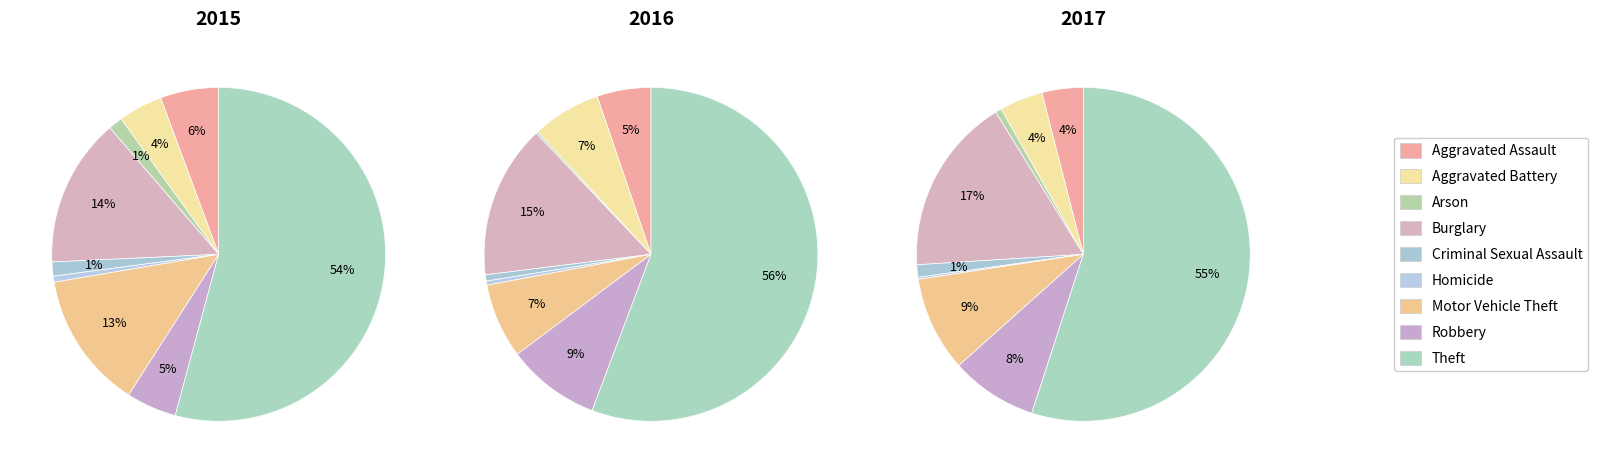

Is there a majority slice in this chart?

Yes